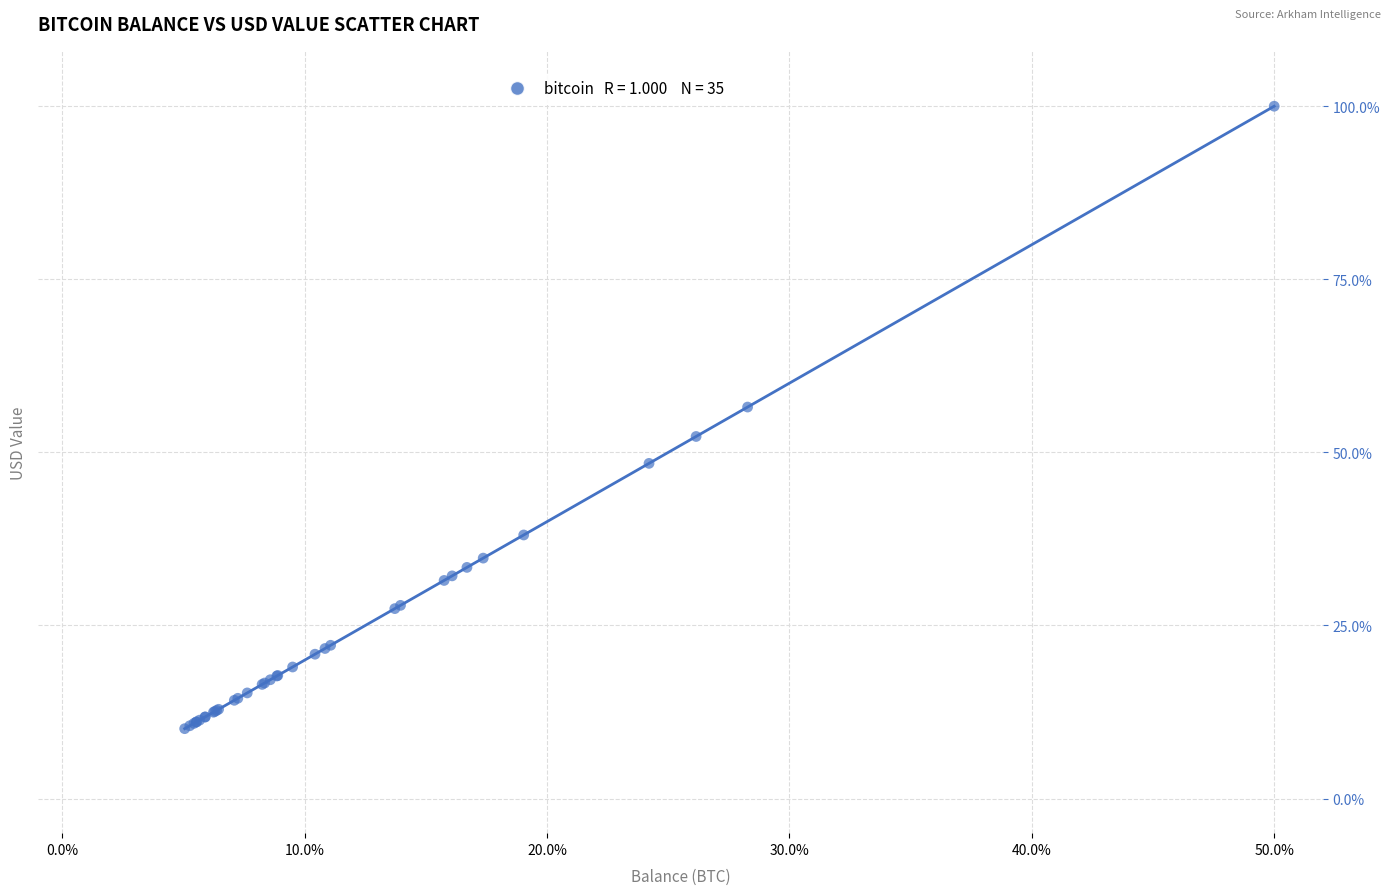

What Y value in the scatter plot is closest to 55?

56.5